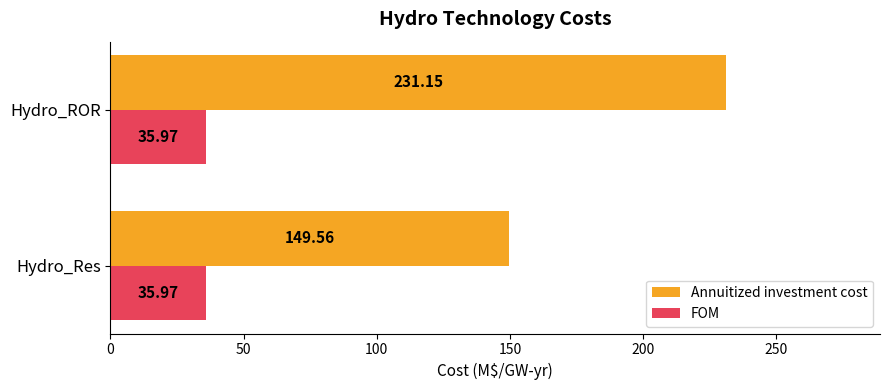

Between Hydro_Res and Hydro_ROR, which series saw the biggest shift?

Annuitized investment cost